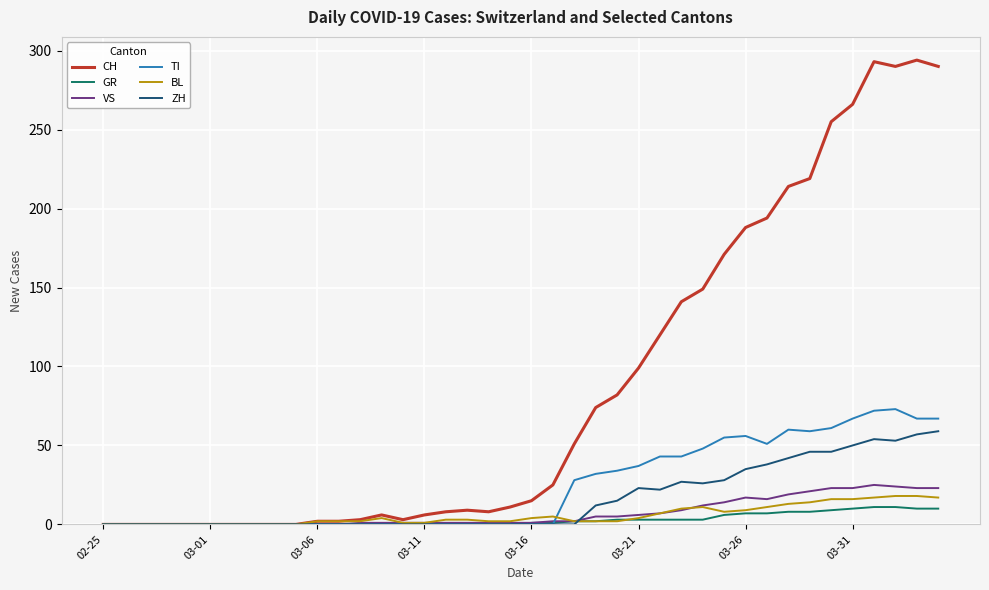

Which series has the widest spread of values?

CH